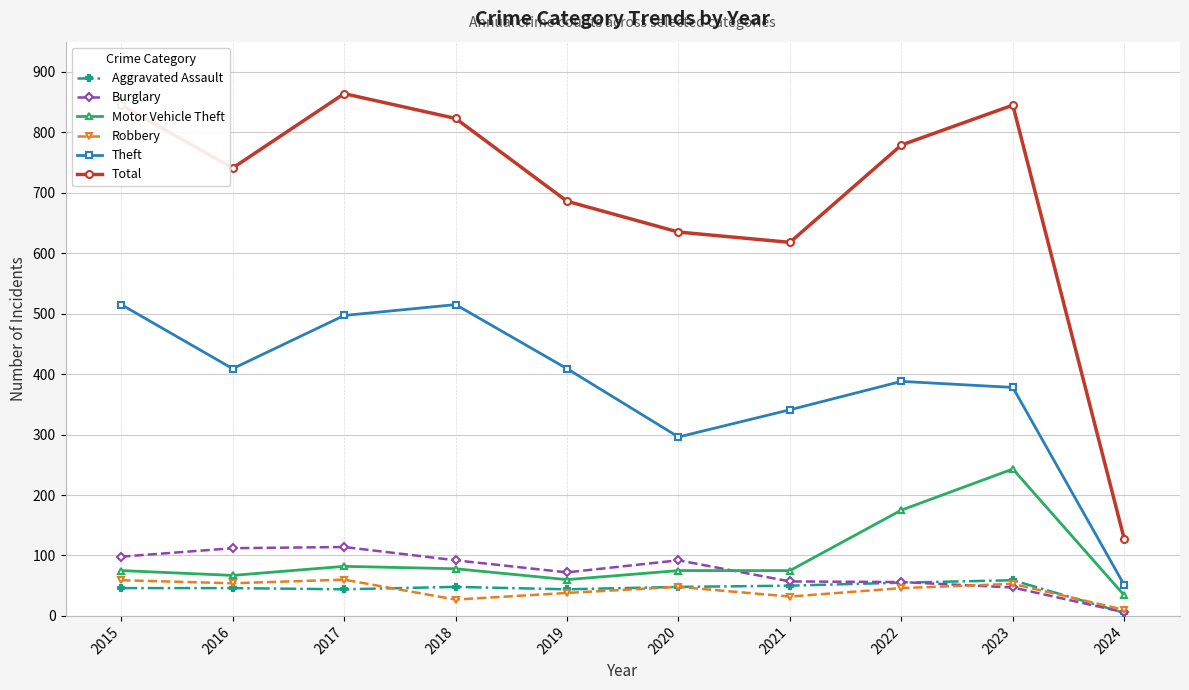

What is the sum of the Burglary values at 2019 and 2021?

129